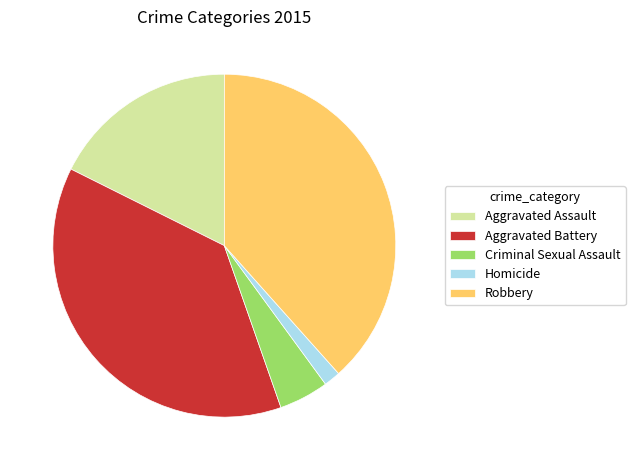

Combined, do Aggravated Assault and Robbery account for over 50%?

Yes